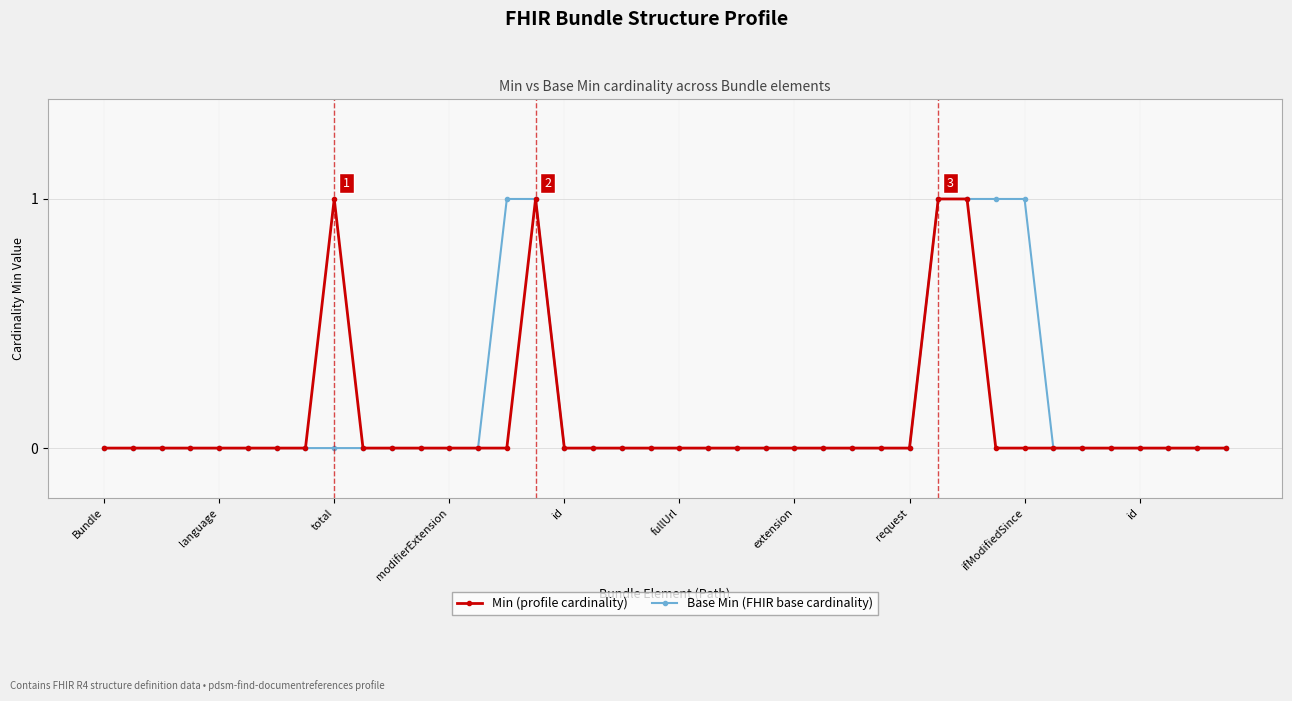

What is the label of the 6th point from the left?

fullUrl